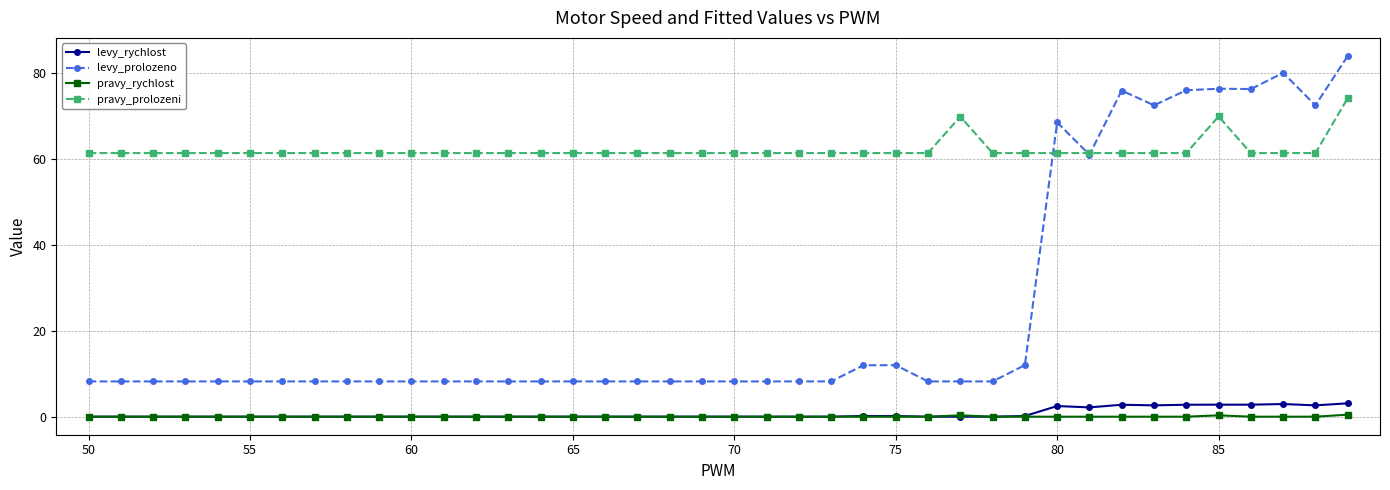

What is the maximum value shown in the chart?

84.0